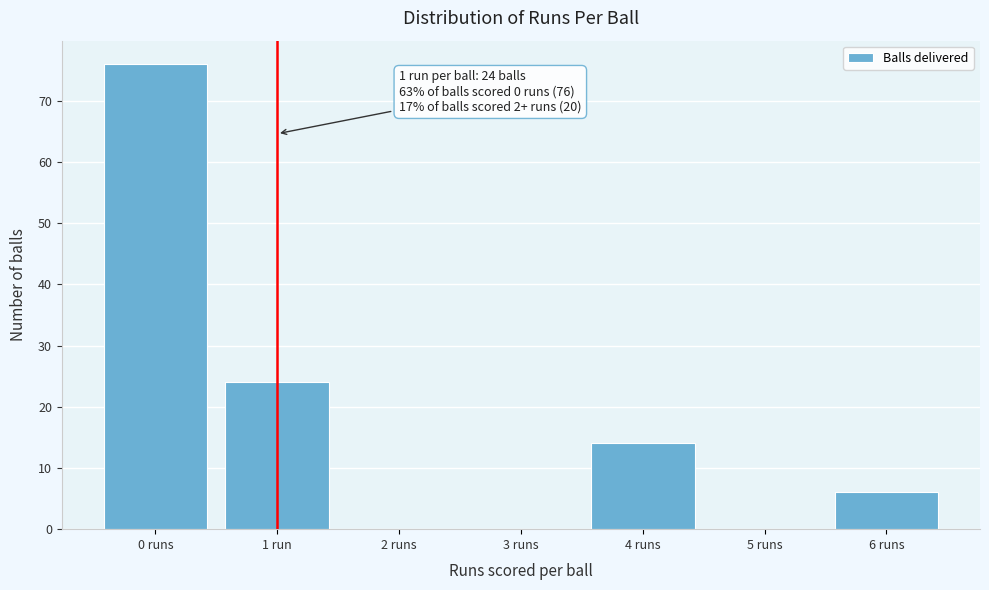

Reading left to right, list all the values displayed in this chart.

0 runs=76	1 run=24	2 runs=0	3 runs=0	4 runs=14	5 runs=0	6 runs=6